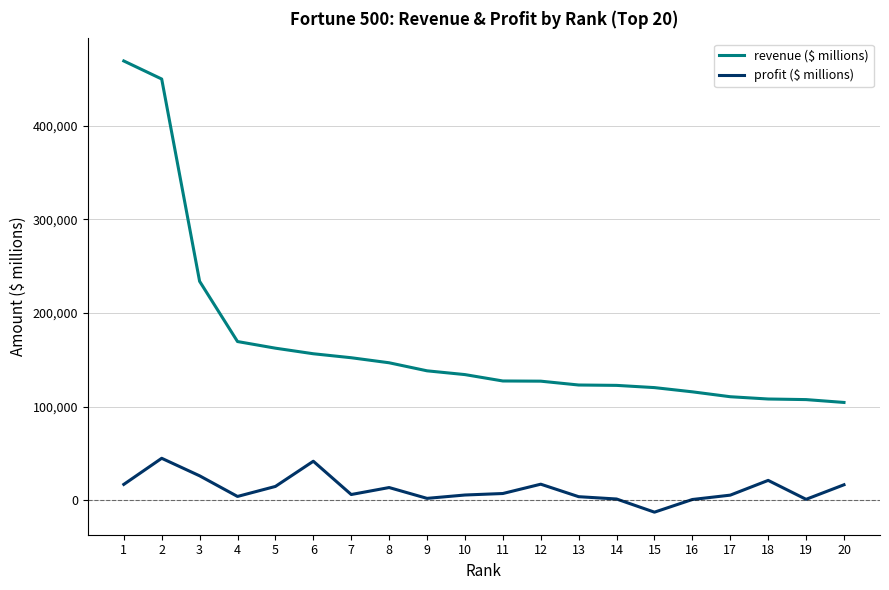

Which series has the largest total across all categories?

revenue ($ millions)